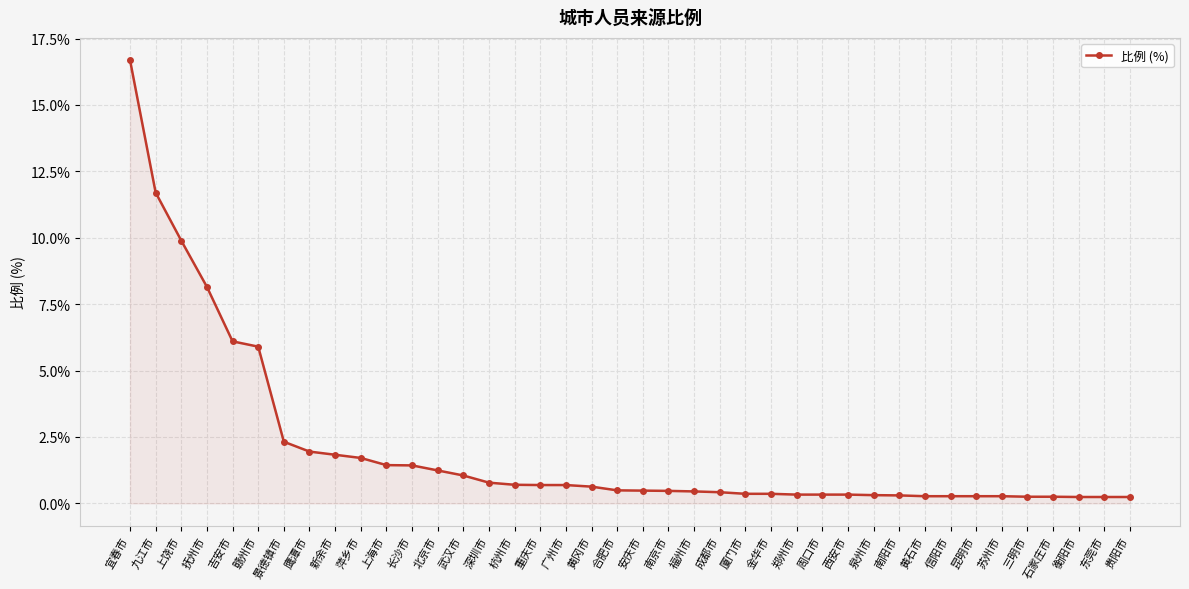

How many lines are shown in the chart?

1